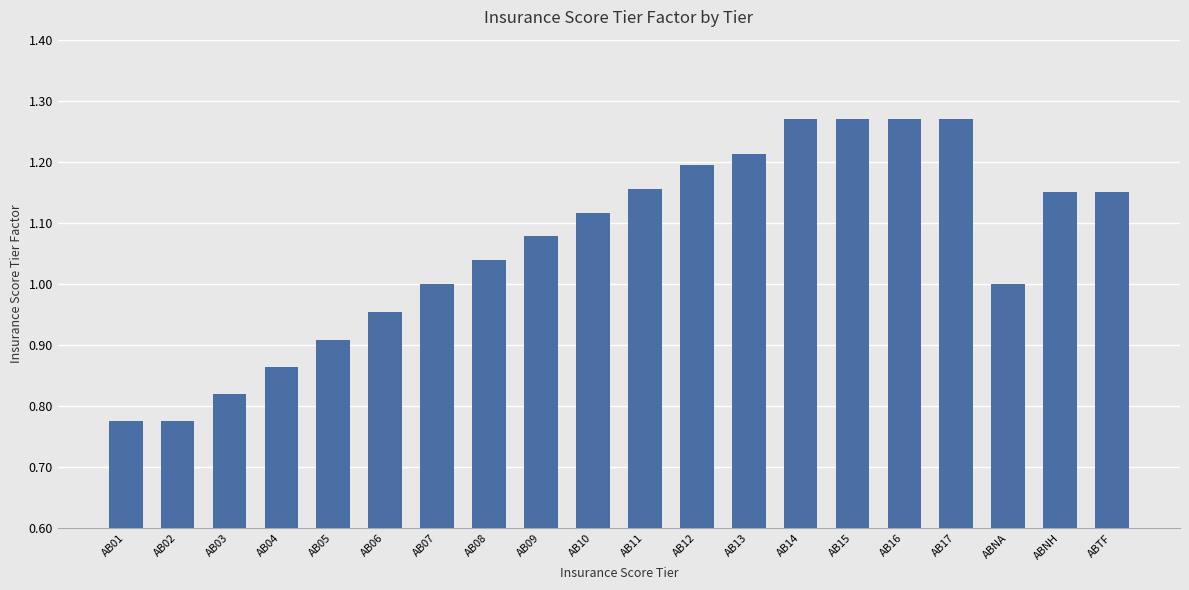

True or false: the data shows 0.3 at AB02.

False